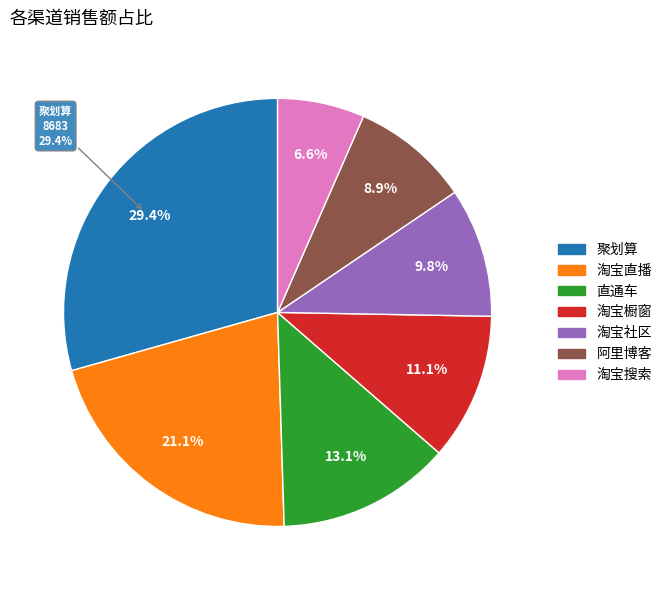

Count the number of slices in the pie.

7